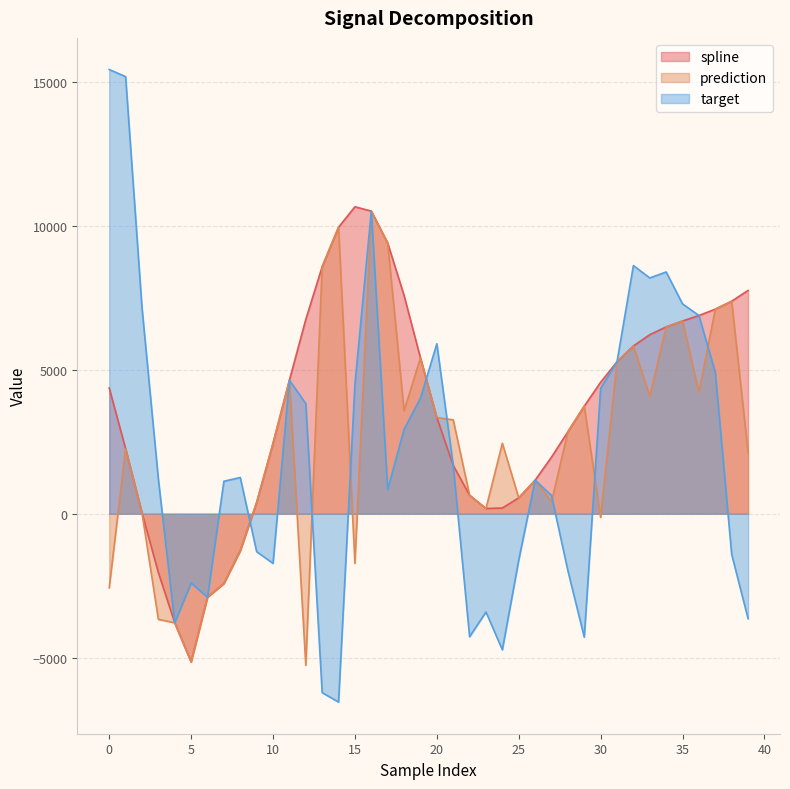

What is the sum of the target values at 33 and 31?

13479.0